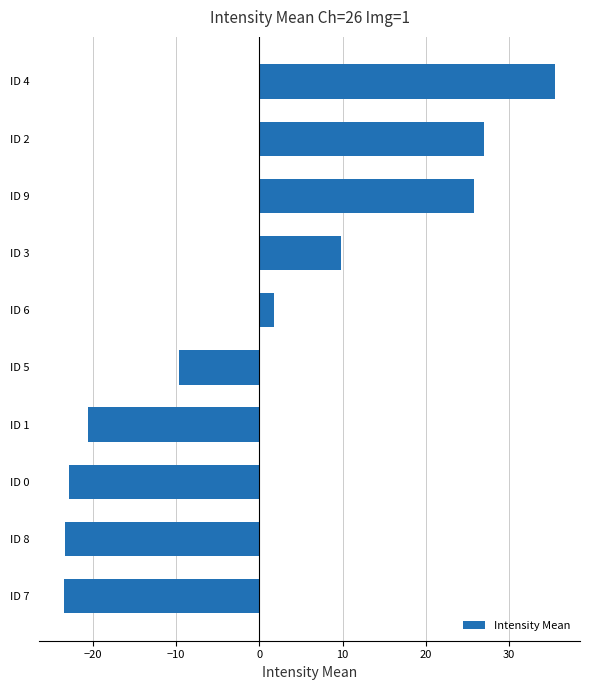

What is the minimum value shown in the chart?

-23.5